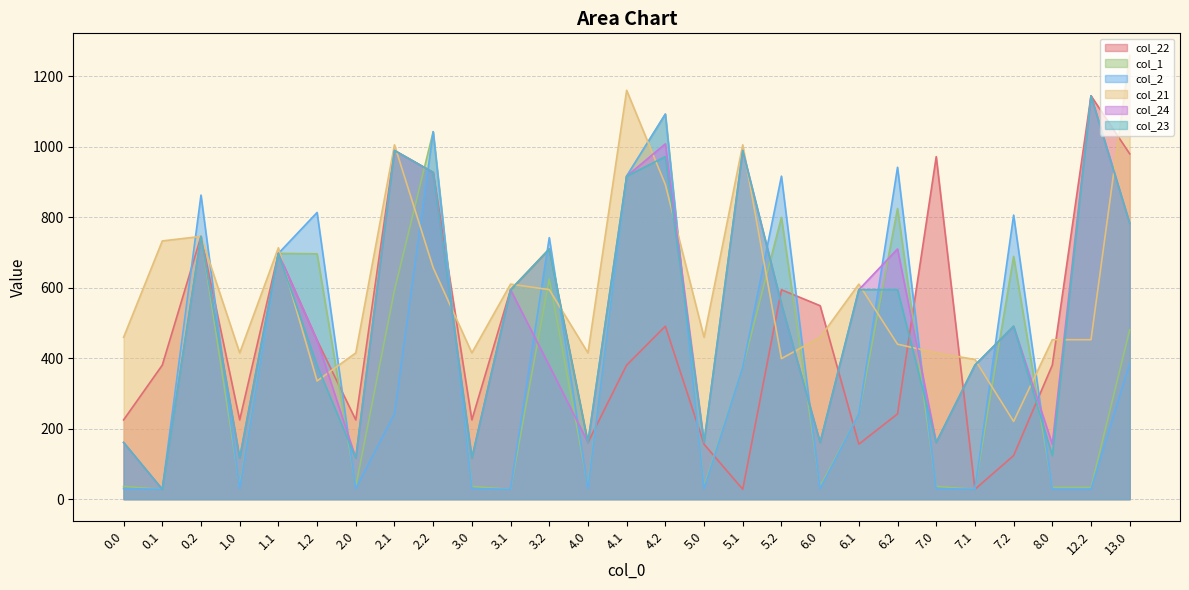

Reading left to right, list all the values displayed in this chart.

col_22: 224.9	380.4	745.9	224.9	697.6	450.8	224.9	989.8	927.4	224.9	594.4	710.2	160.8	380.4	490.9	156.0	27.9	594.4	549.1	156.0	241.9	972.3	27.9	123.6	380.4	1145.0	980.3
col_1: 36.1	27.9	745.9	36.1	697.6	696.5	36.1	593.3	1043.1	36.1	27.9	625.0	36.1	916.9	1093.1	36.1	374.1	799.7	36.1	241.9	824.8	36.1	27.9	689.0	33.3	33.3	480.6
col_2: 29.7	27.9	863.2	29.7	697.6	813.8	29.7	241.9	1043.1	29.7	27.9	742.3	29.7	916.9	1093.1	29.7	374.1	916.9	29.7	241.9	942.1	29.7	27.9	806.3	27.9	27.9	385.3
col_21: 459.4	733.0	745.9	415.1	713.6	335.4	415.1	1005.8	657.1	415.1	610.4	594.8	415.1	1160.7	893.1	459.4	1005.8	399.0	459.4	610.4	439.8	415.1	396.5	220.5	452.6	452.6	1259.4
col_24: 160.8	27.9	745.9	116.5	697.6	450.8	116.5	989.8	927.4	116.5	594.4	379.4	160.8	916.9	1008.5	160.8	989.8	554.0	160.8	594.4	710.2	160.8	380.4	490.9	156.0	1145.0	783.1
col_23: 160.8	27.9	745.9	116.5	697.6	379.4	116.5	989.8	927.4	116.5	594.4	710.2	160.8	916.9	972.3	160.8	989.8	554.0	160.8	594.4	594.8	160.8	380.4	490.9	123.6	1145.0	783.1